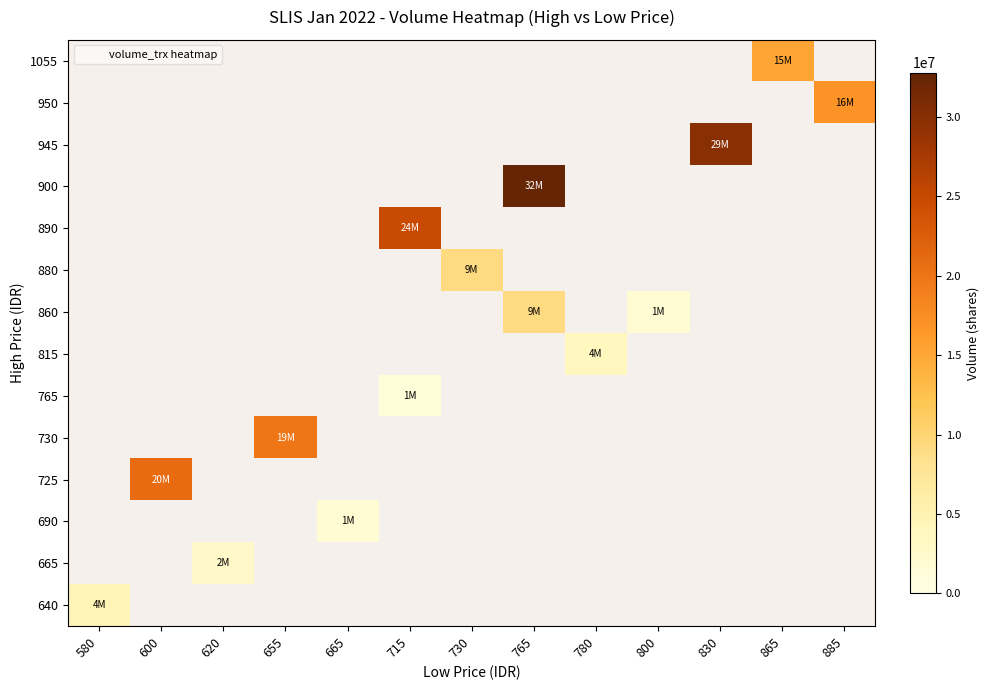

What is the smallest value displayed?

1304500.0